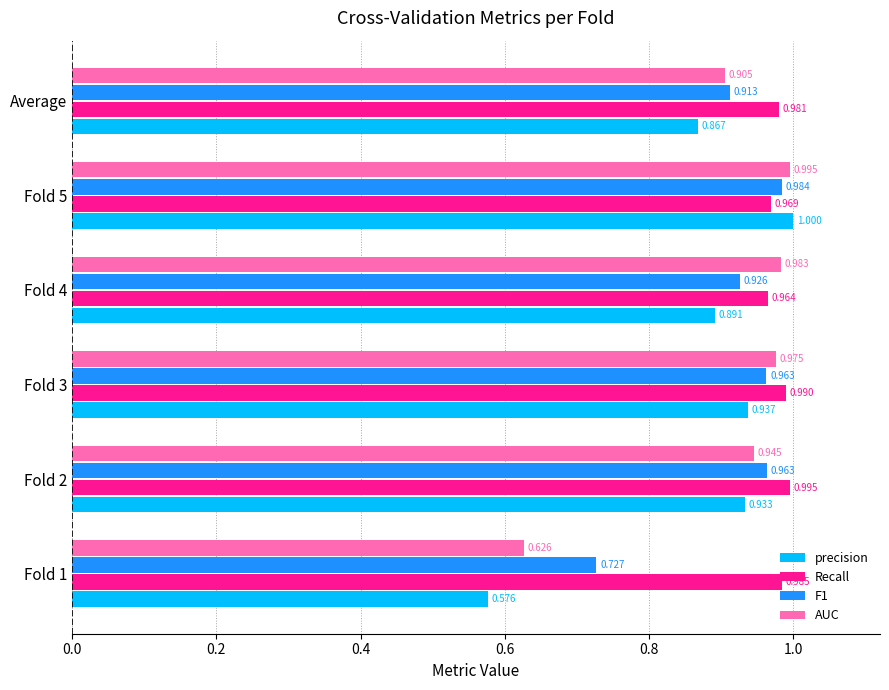

At which label does AUC reach its peak?

Fold 5